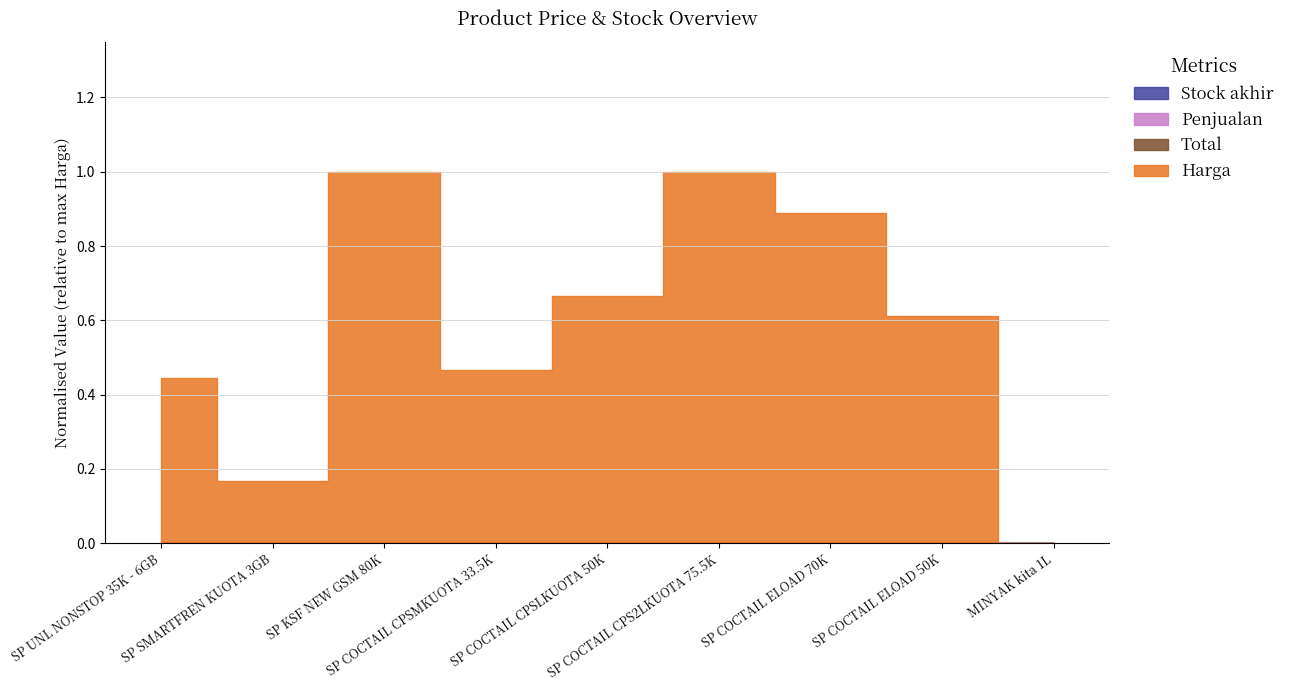

What is the label of the 9th point from the right?

SP UNL NONSTOP 35K - 6GB